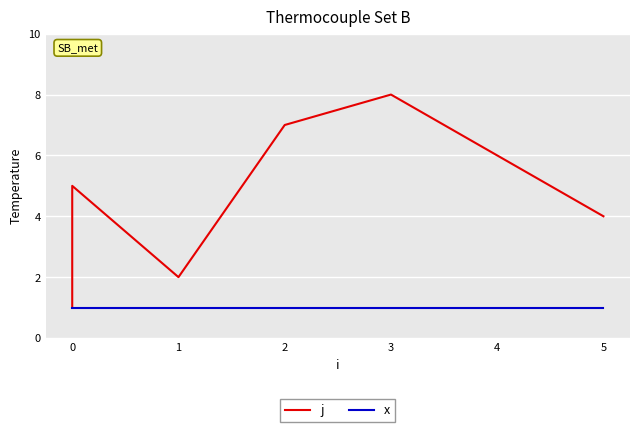

Which series has the largest range (max minus min)?

j